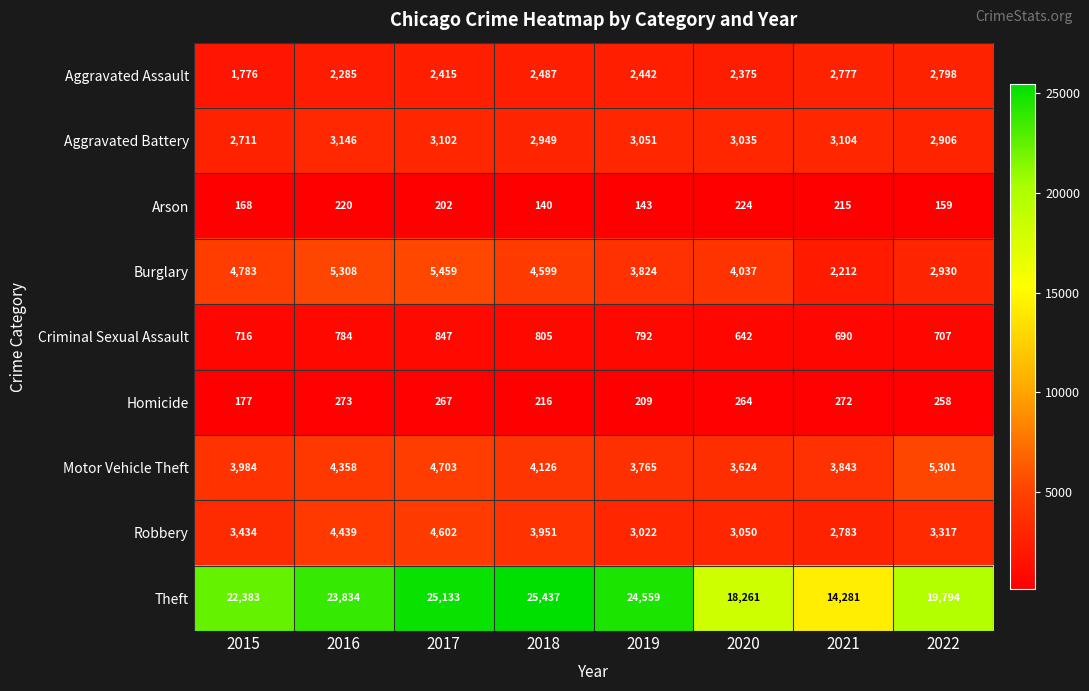

What is the difference between the Arson values at 2019 and 2016?

77